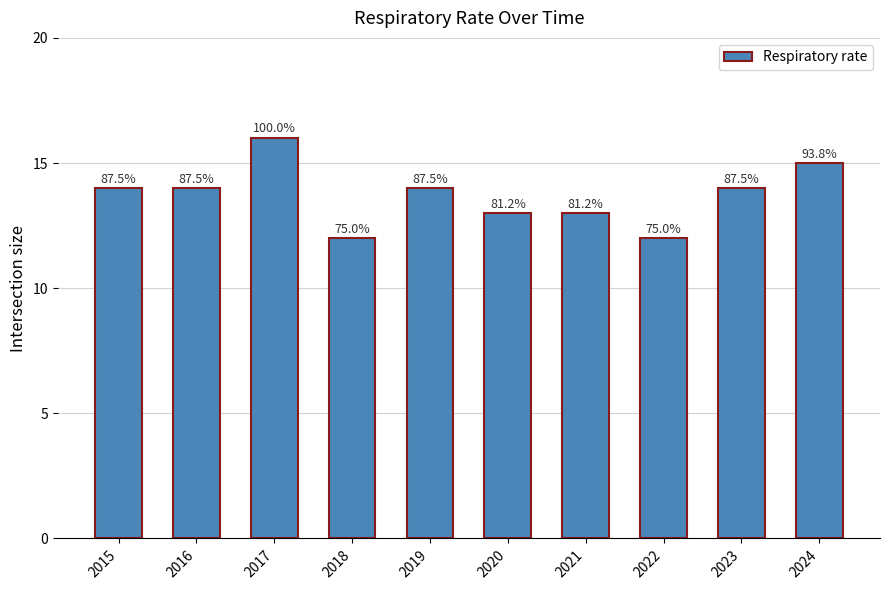

Does the chart contain any negative values?

No